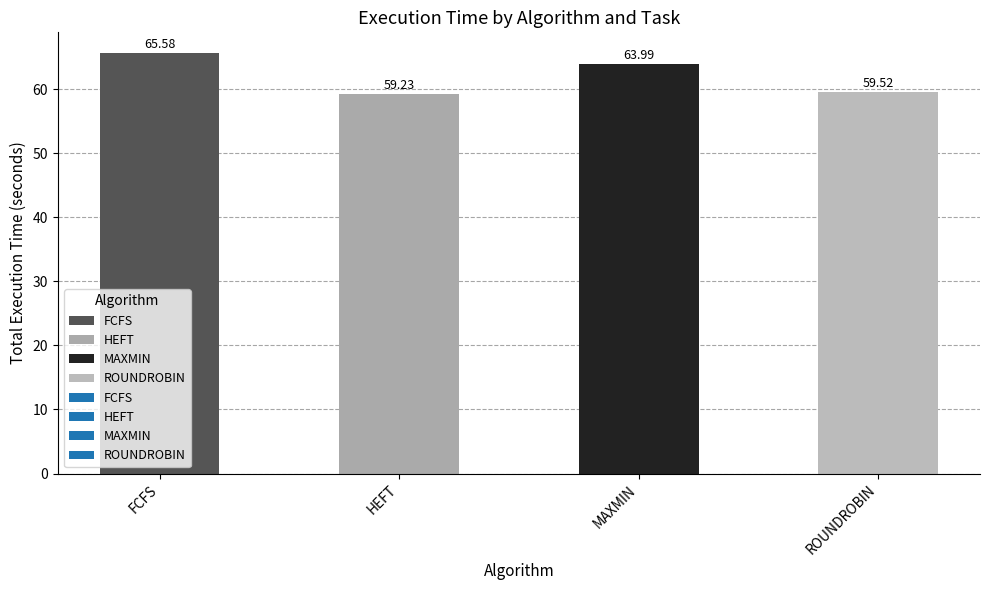

What is the sum of all values?

248.3